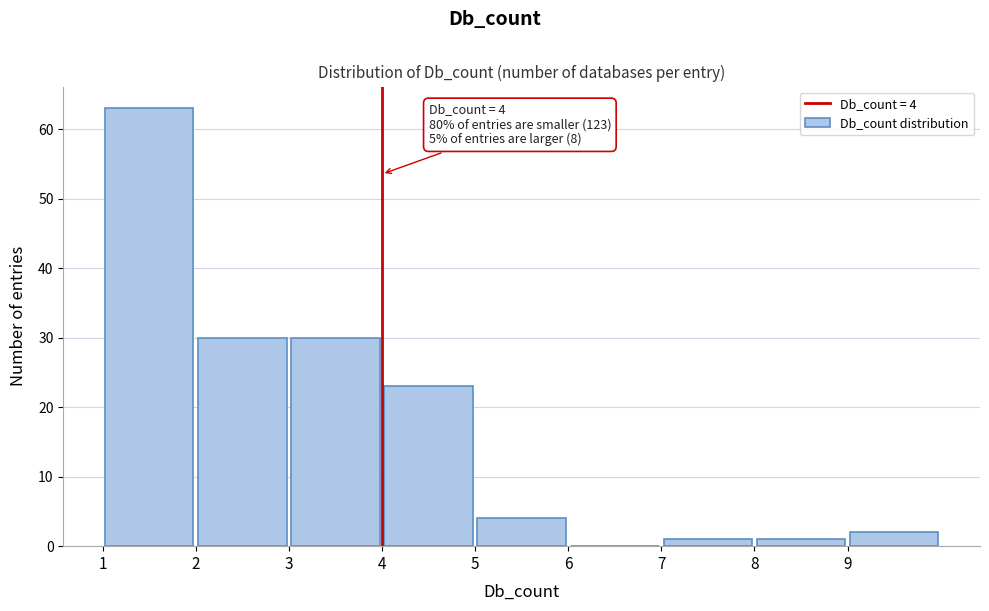

Which range on the x-axis has the tallest bar?

1 to 2